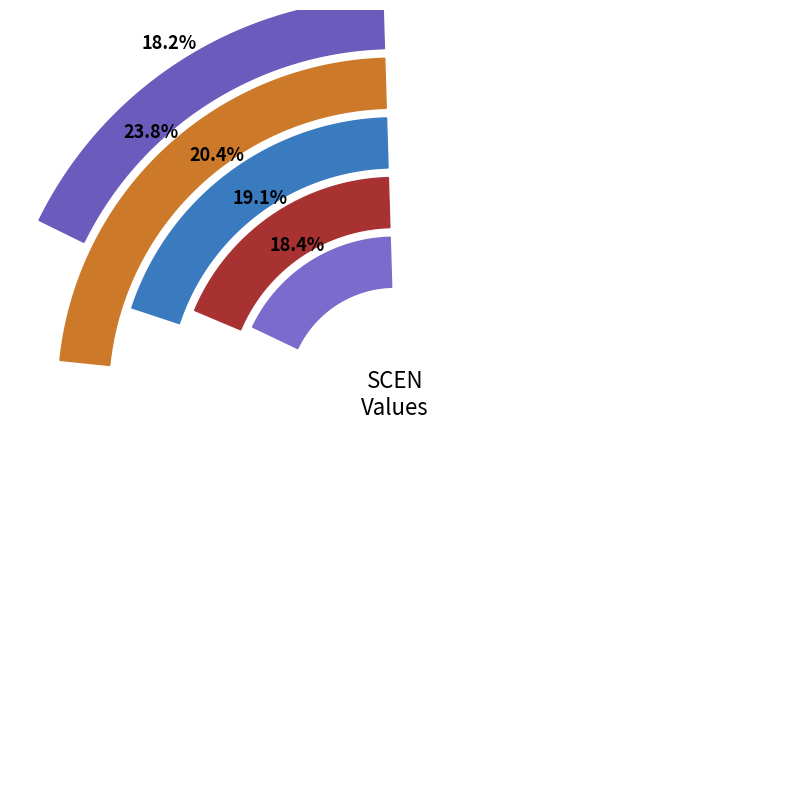

Is there any slice that represents more than half of the pie?

No